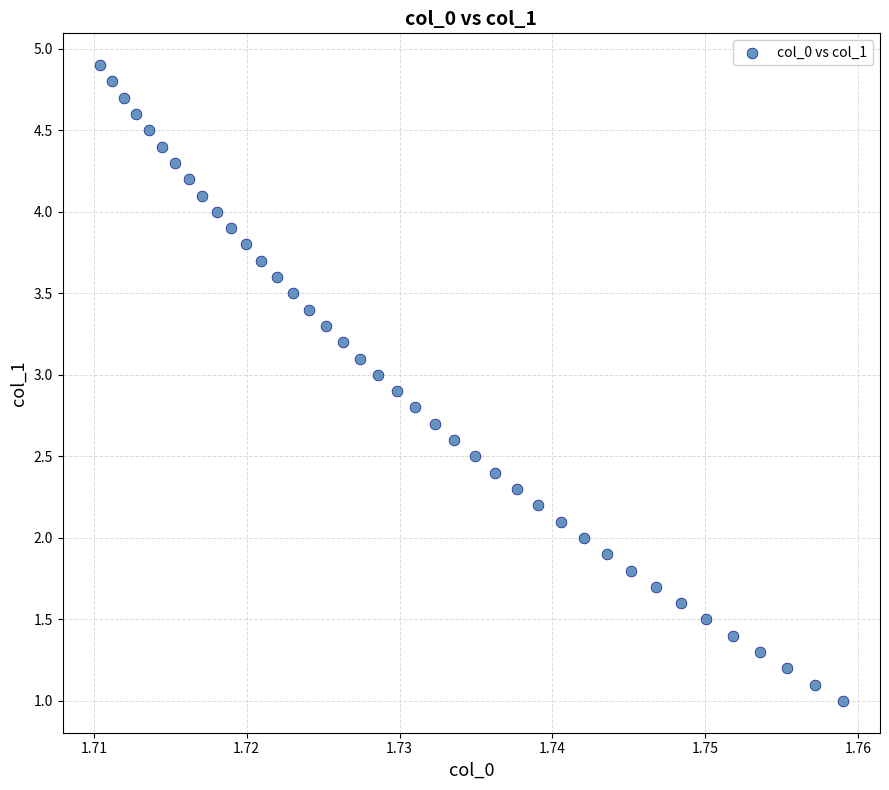

How many points are shown in the scatter plot?

40